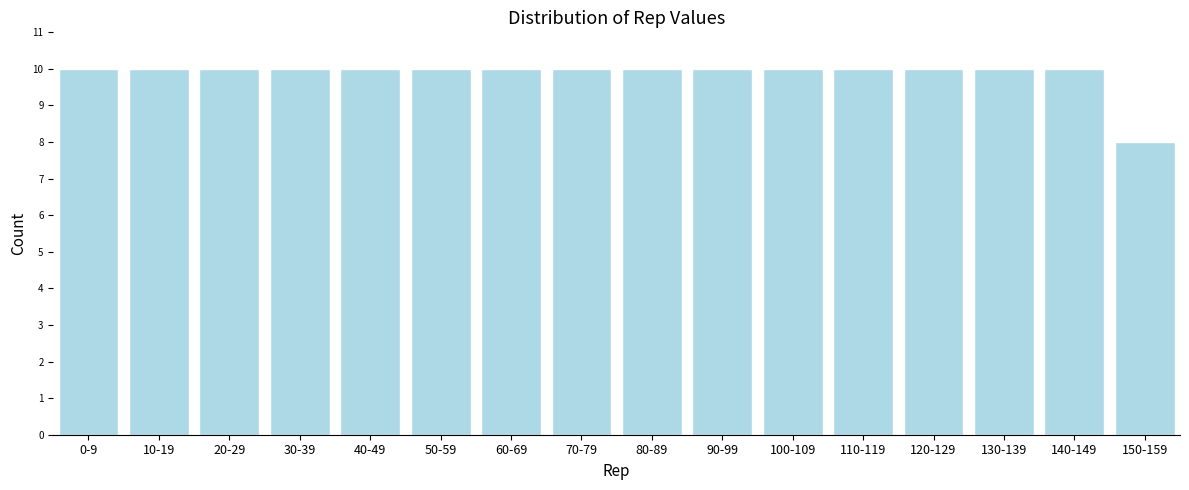

Reading right to left, transcribe all the data shown in this chart.

8	10	10	10	10	10	10	10	10	10	10	10	10	10	10	10